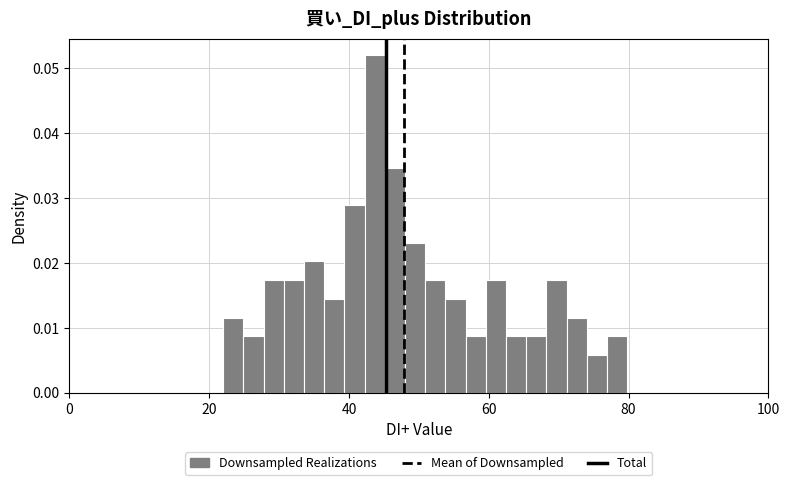

Around what value on the x-axis is the tallest bar? Give the approximate position of its centre, as read against the axis.

44